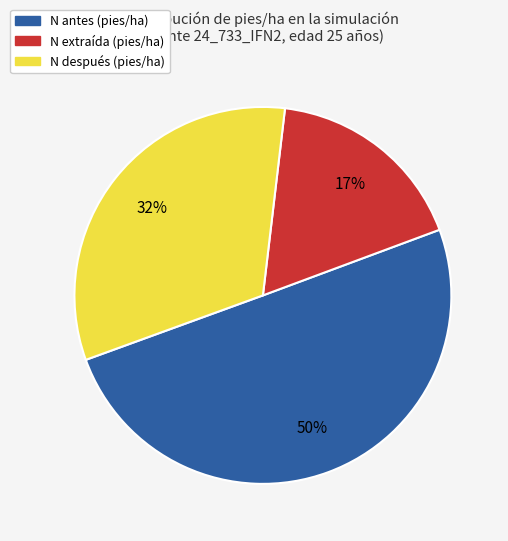

How many segments does this pie chart have?

3